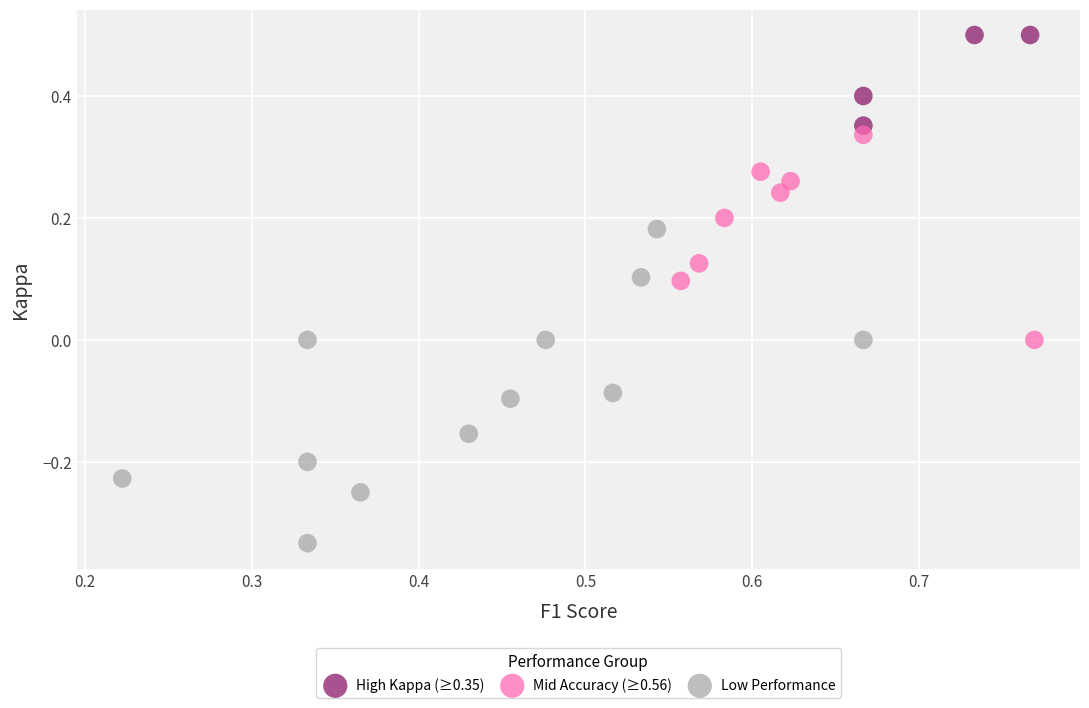

Which series reaches the minimum Y coordinate?

Low Performance